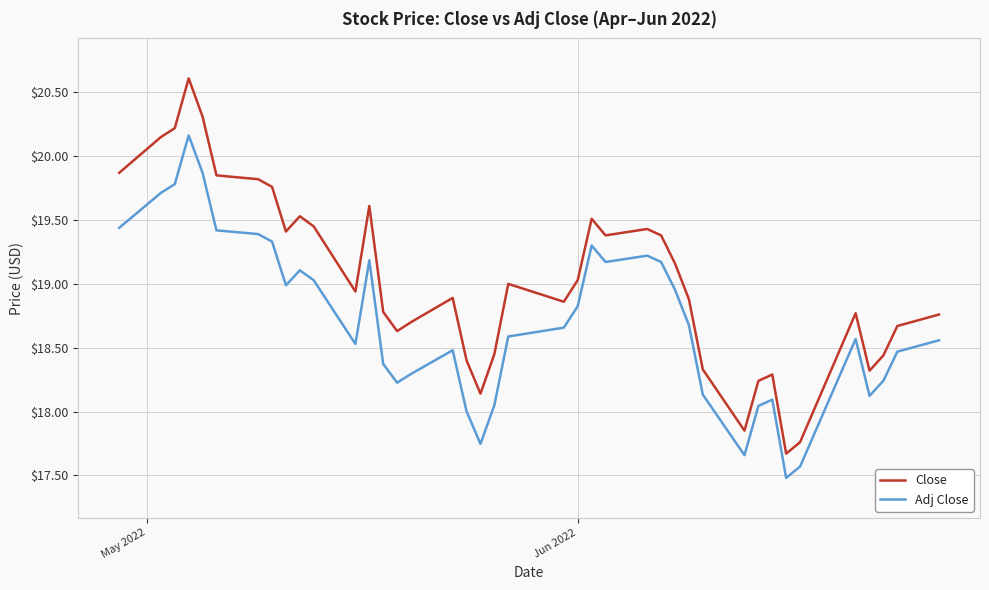

What is the difference between the maximum and minimum values in the Close series?

2.9